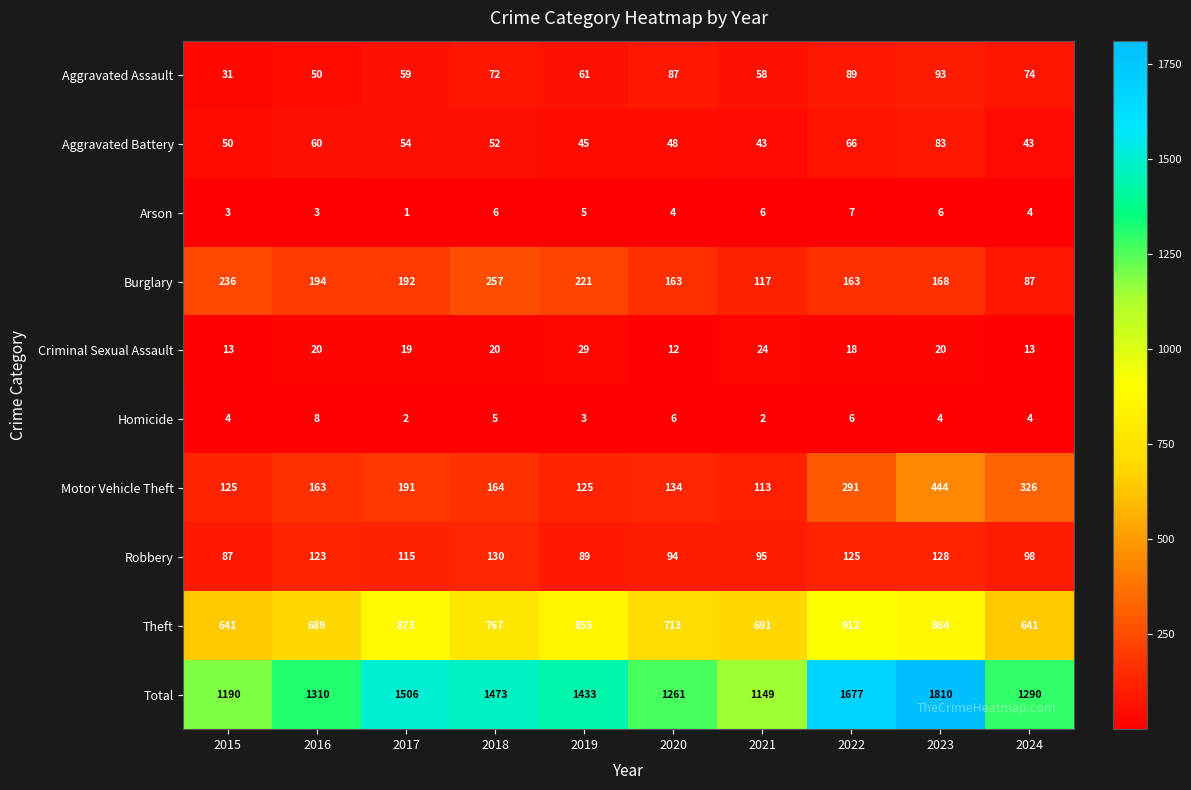

What is the total value across all series at 2018?

2946